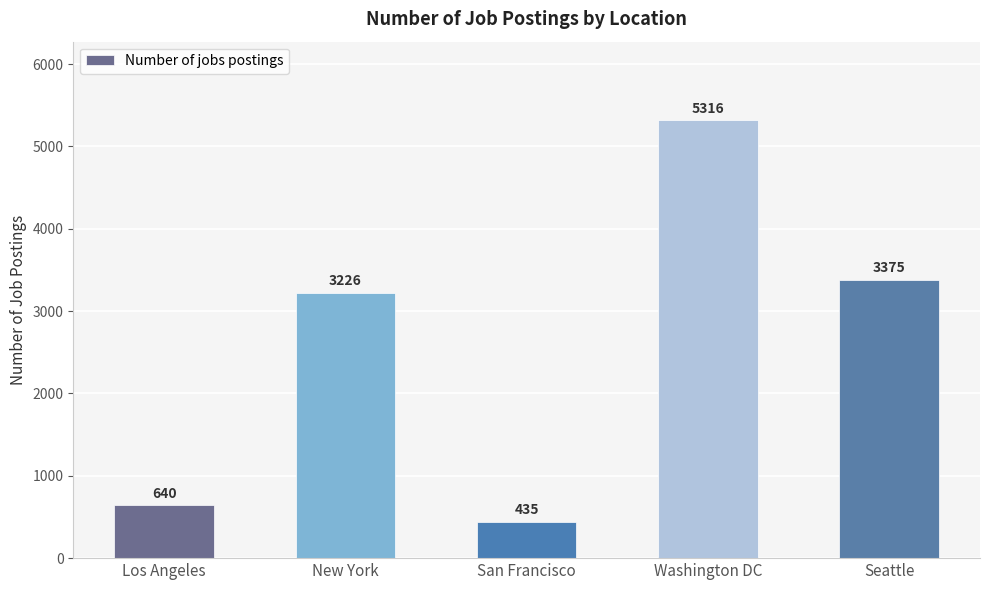

Rank the categories by value from lowest to highest.

San Francisco, Los Angeles, New York, Seattle, Washington DC